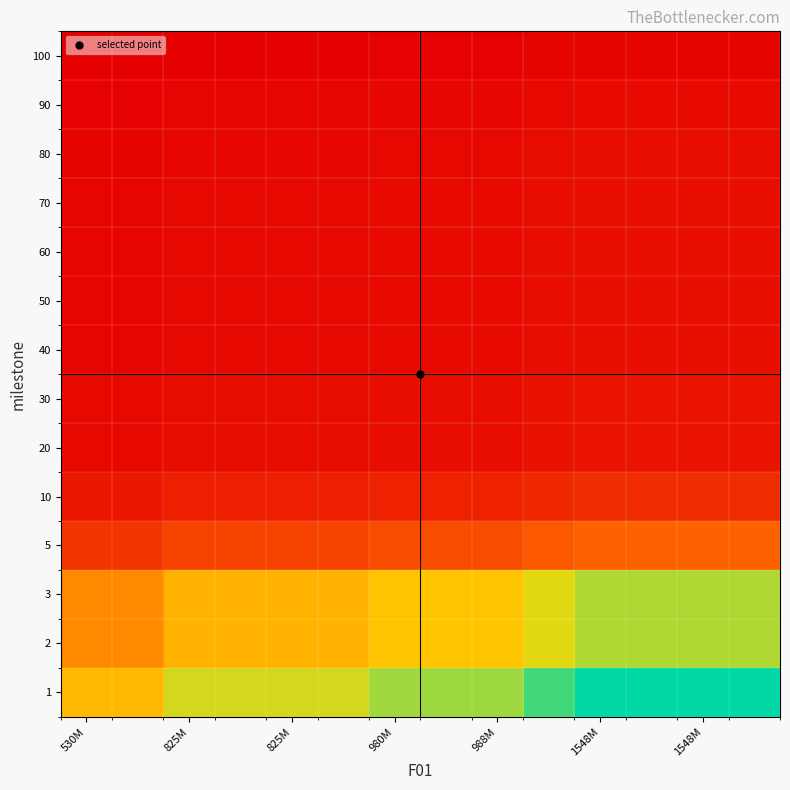

Reading left to right, extract all data points from this chart.

1: 16181.5	16181.5	20184.8	20184.8	20184.8	20184.8	21990.9	22080.4	22080.4	25304.6	27639.4	27639.4	27639.4	27639.4
2: 12555.2	12555.2	15661.4	15661.4	15661.4	15661.4	17062.7	17132.2	17132.2	19633.9	21445.5	21445.5	21445.5	21445.5
3: 12555.2	12555.2	15661.4	15661.4	15661.4	15661.4	17062.7	17132.2	17132.2	19633.9	21445.5	21445.5	21445.5	21445.5
5: 5427.1	5427.1	6769.8	6769.8	6769.8	6769.8	7375.6	7405.6	7405.6	8486.9	9270.0	9270.0	9270.0	9270.0
10: 2731.2	2731.2	3406.9	3406.9	3406.9	3406.9	3711.8	3726.9	3726.9	4271.1	4665.2	4665.2	4665.2	4665.2
20: 1401.0	1401.0	1747.6	1747.6	1747.6	1747.6	1904.0	1911.7	1911.7	2190.9	2393.0	2393.0	2393.0	2393.0
30: 1401.0	1401.0	1747.6	1747.6	1747.6	1747.6	1904.0	1911.7	1911.7	2190.9	2393.0	2393.0	2393.0	2393.0
40: 1182.7	1182.7	1475.3	1475.3	1475.3	1475.3	1607.3	1613.8	1613.8	1849.5	2020.1	2020.1	2020.1	2020.1
50: 1182.7	1182.7	1475.3	1475.3	1475.3	1475.3	1607.3	1613.8	1613.8	1849.5	2020.1	2020.1	2020.1	2020.1
60: 1182.7	1182.7	1475.3	1475.3	1475.3	1475.3	1607.3	1613.8	1613.8	1849.5	2020.1	2020.1	2020.1	2020.1
70: 1182.7	1182.7	1475.3	1475.3	1475.3	1475.3	1607.3	1613.8	1613.8	1849.5	2020.1	2020.1	2020.1	2020.1
80: 1087.1	1087.1	1356.1	1356.1	1356.1	1356.1	1477.4	1483.4	1483.4	1700.1	1856.9	1856.9	1856.9	1856.9
90: 934.9	934.9	1166.1	1166.1	1166.1	1166.1	1270.5	1275.6	1275.6	1461.9	1596.8	1596.8	1596.8	1596.8
100: 658.8	658.8	821.7	821.7	821.7	821.7	895.3	898.9	898.9	1030.2	1125.2	1125.2	1125.2	1125.2